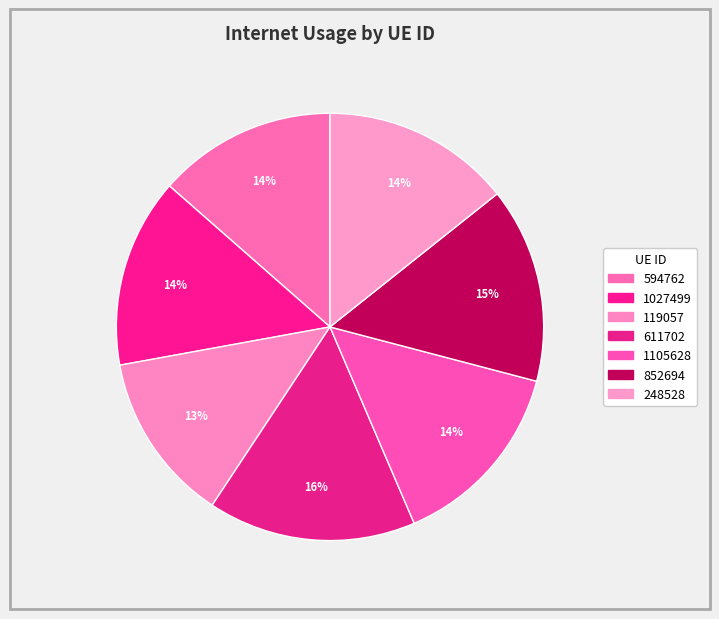

Does 248528 account for over 50% of the chart?

No